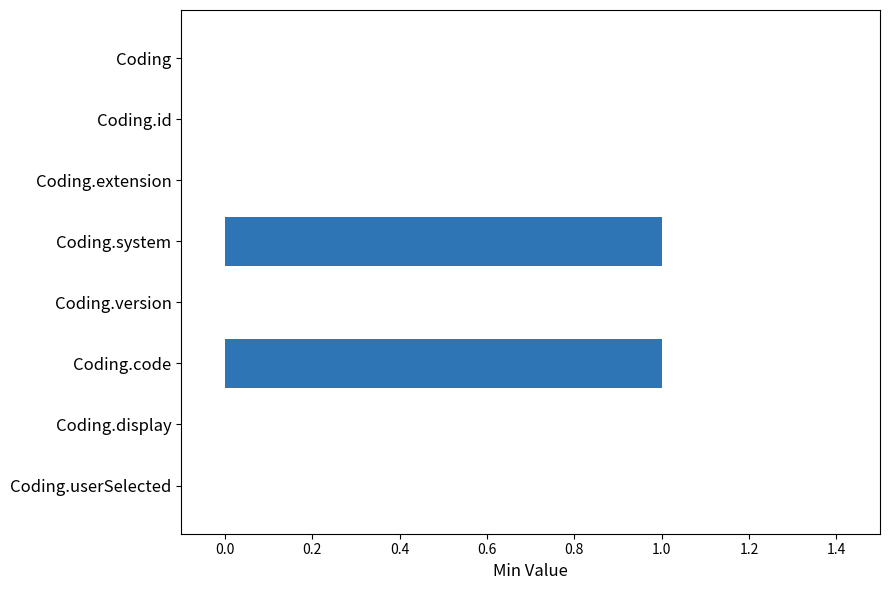

What is the change in value from Coding.extension to Coding.system?

+1